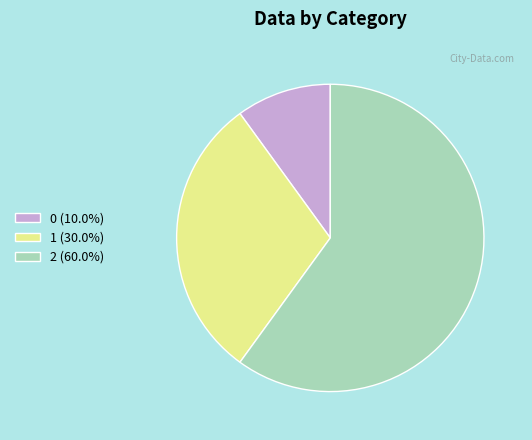

Is it true that 0 is 10% of the pie?

True